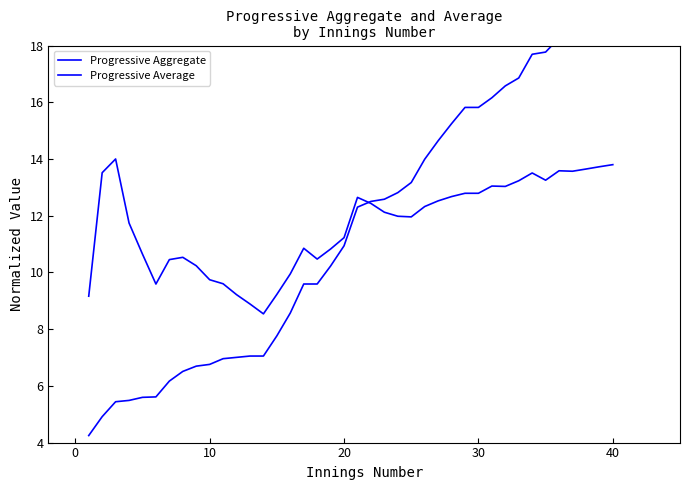

How many data points in Progressive Average are less than 12?

20